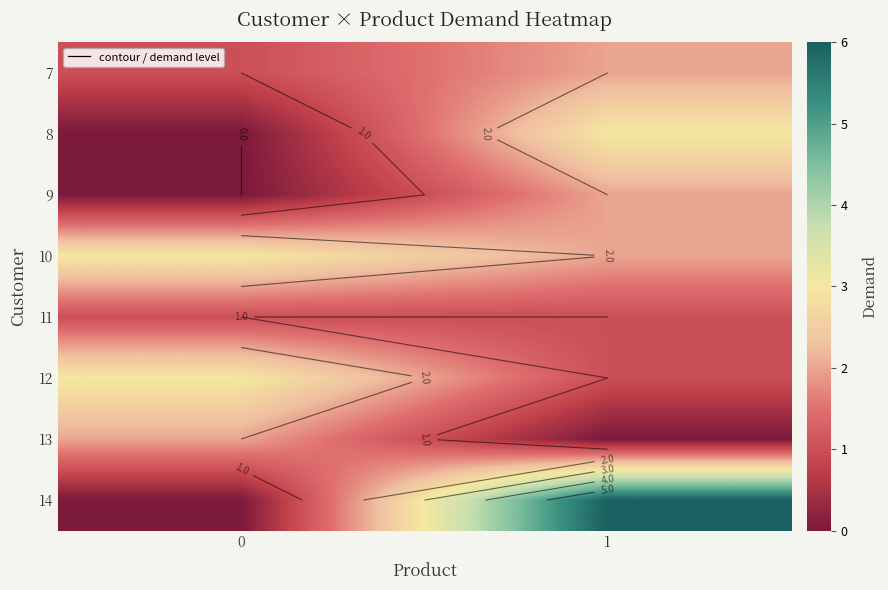

How many distinct data groups are displayed?

8